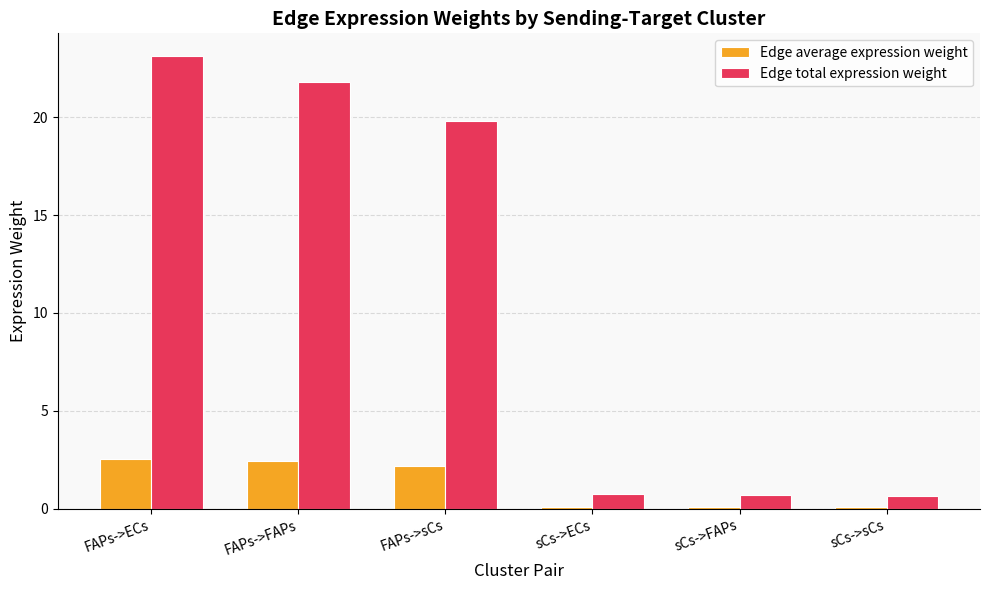

What is the sum of all Edge total expression weight values?

66.9